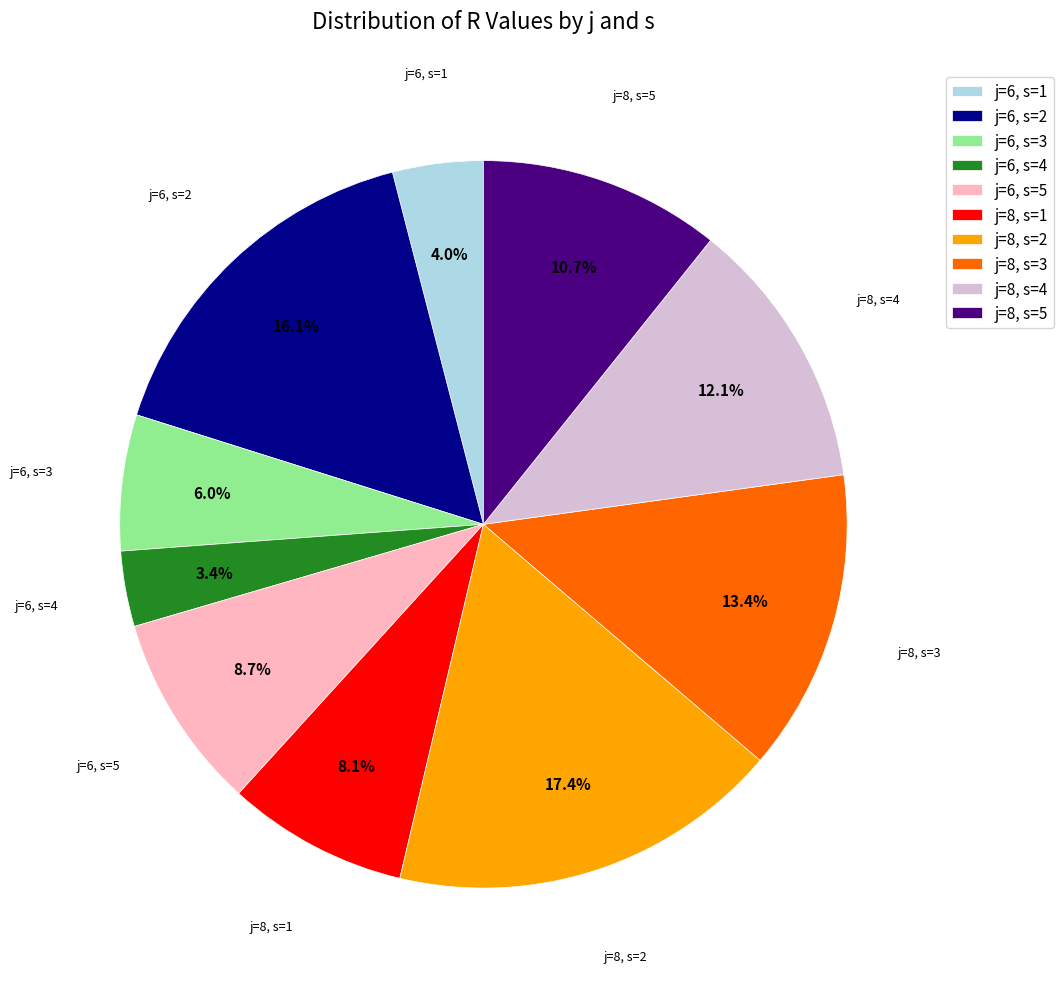

To the nearest percent, what percentage of the pie is j=6, s=4?

3%